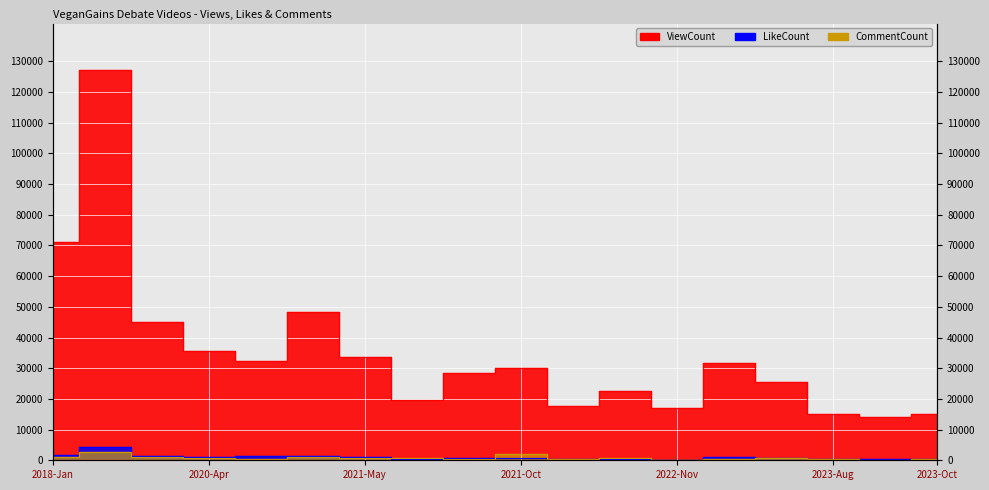

What are all the series names shown in the legend?

ViewCount, LikeCount, CommentCount